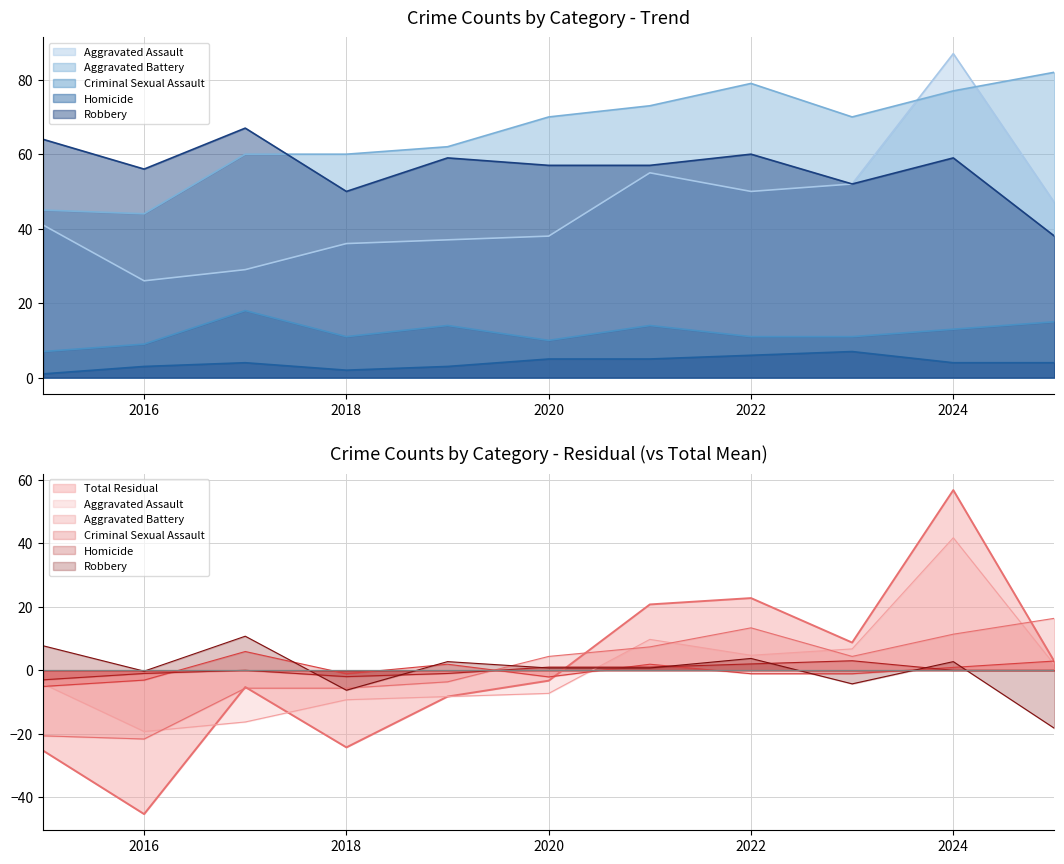

True or false: Criminal Sexual Assault has a value of 25 at 2025.

False